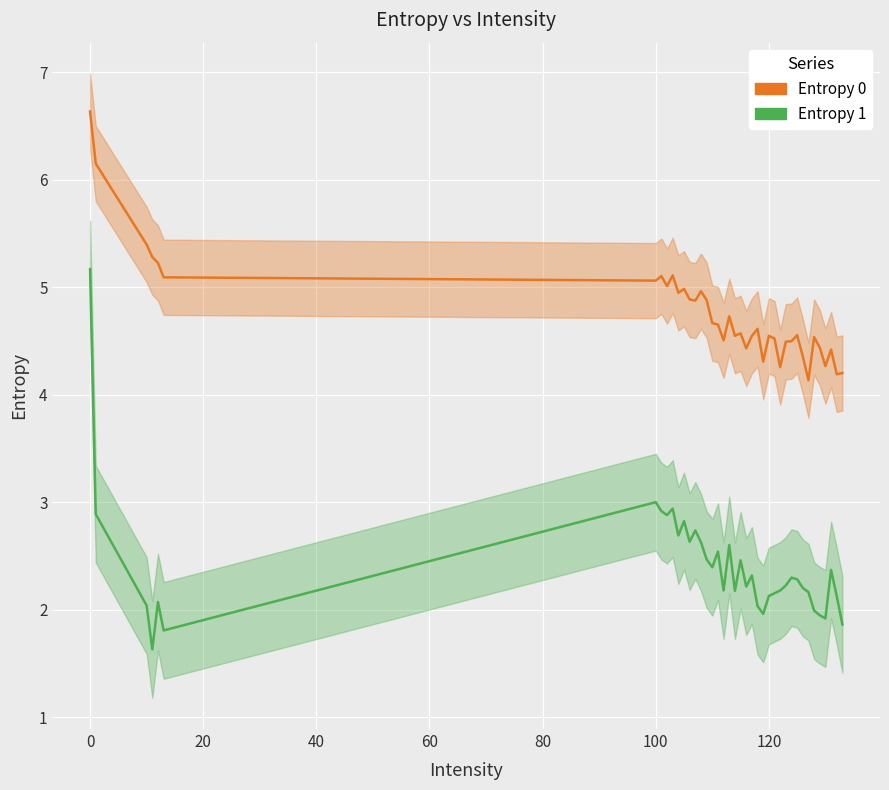

Which series has the largest total across all categories?

Entropy 0